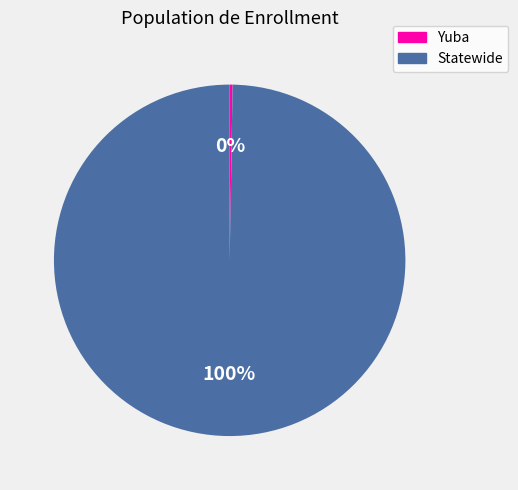

Is there a majority slice in this chart?

Yes